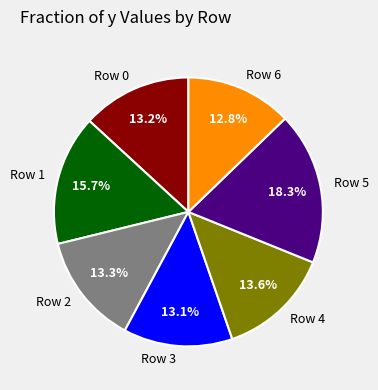

To the nearest percent, what is the combined percentage of Row 5 and Row 2?

32%